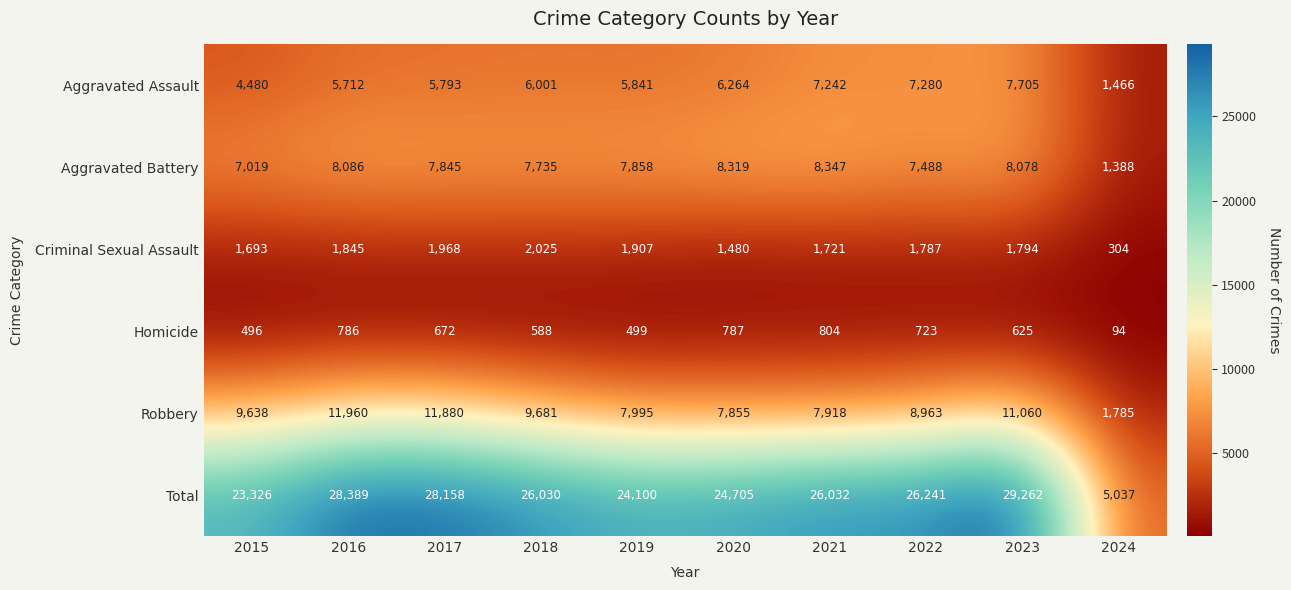

What is the sum of the Aggravated Assault values at 2024 and 2015?

5946